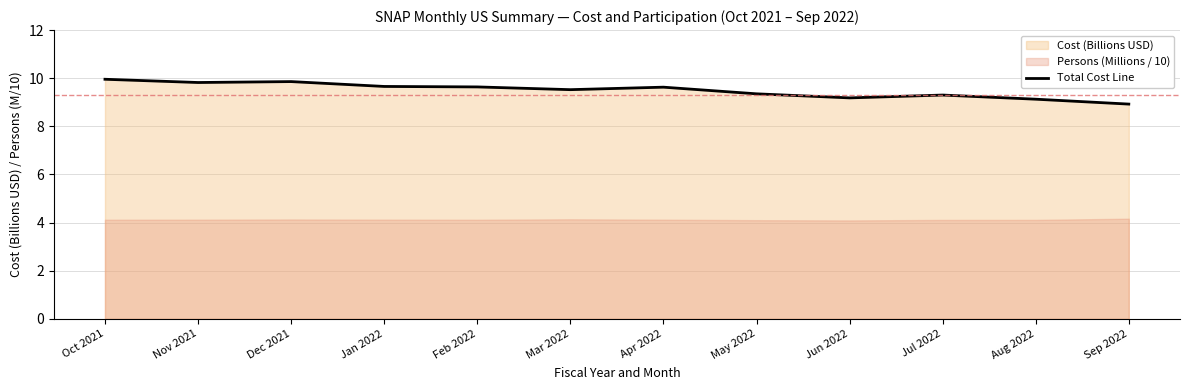

Which has a higher value, Mar 2022 or Aug 2022?

Mar 2022